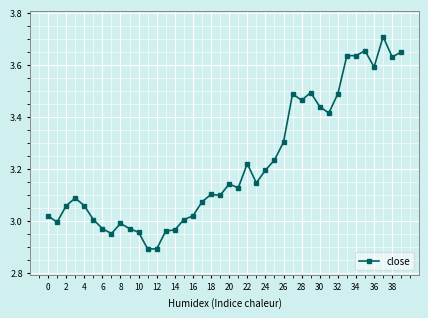

What is the difference between the maximum and minimum values?

0.8